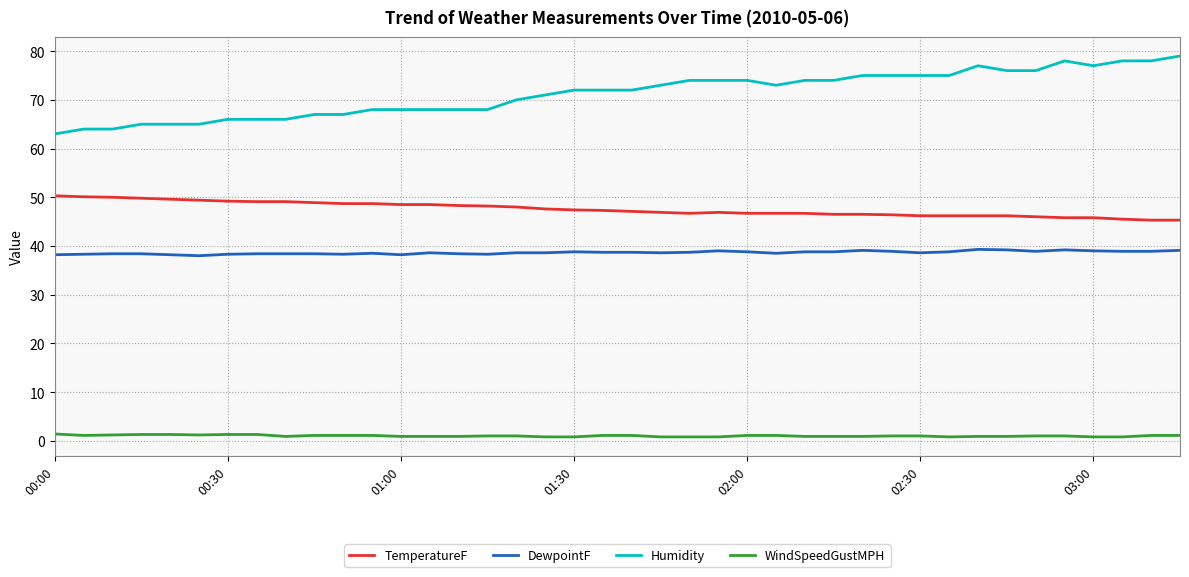

What is the maximum value for TemperatureF?

50.3